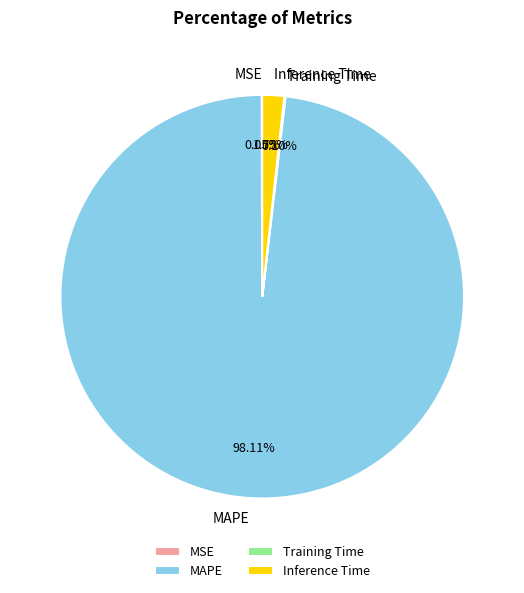

Is Inference Time the majority of the pie?

No